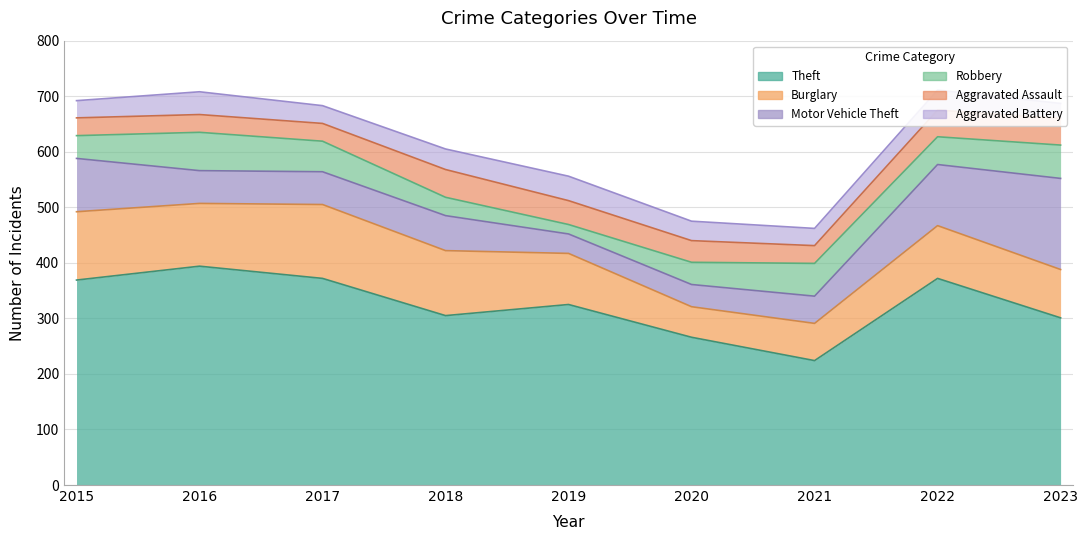

What is the smallest value displayed?

17